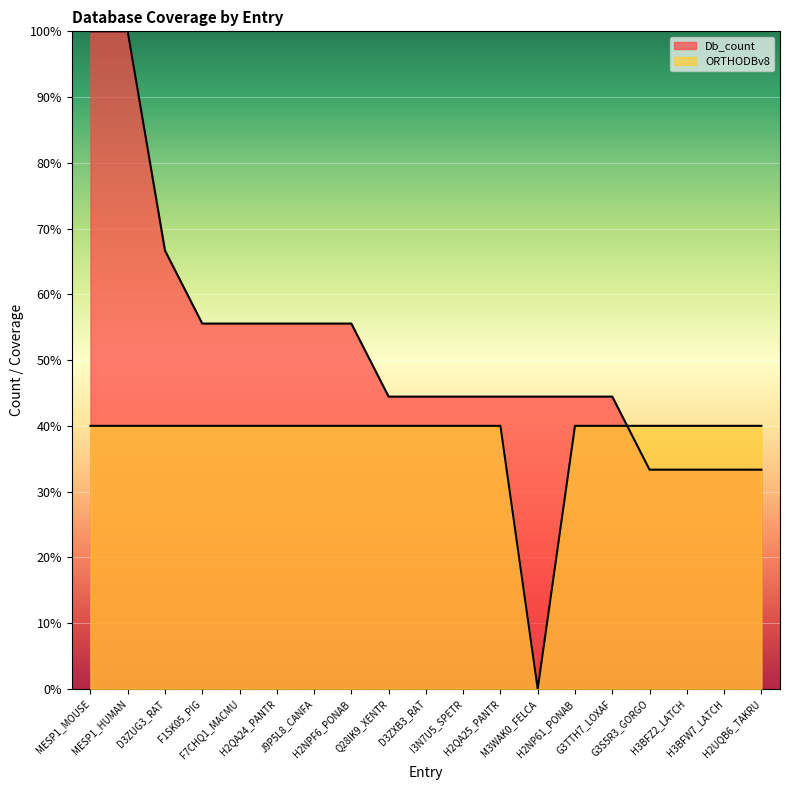

The value of Db_count at F1SK05_PIG is 55.6. True or false?

True